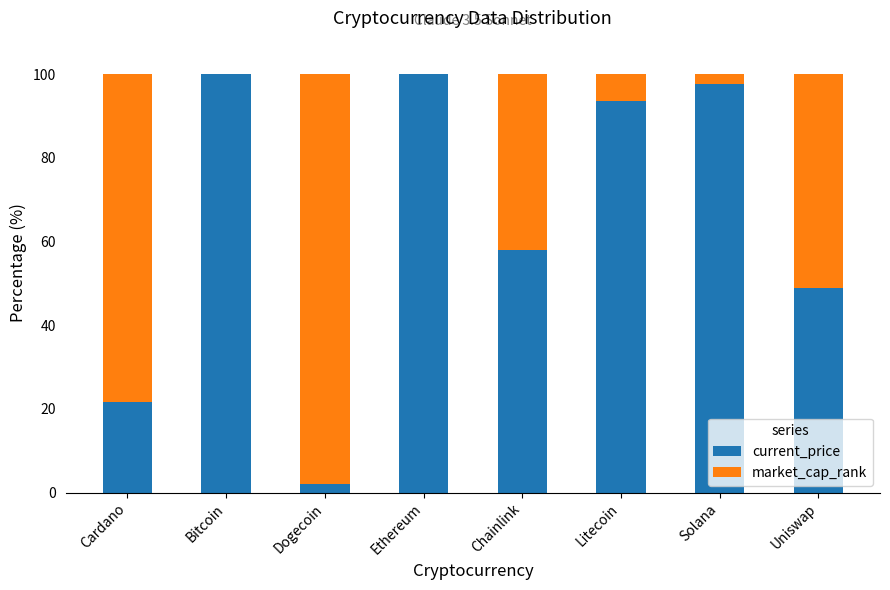

True or false: current_price has a value of 12.2 at Chainlink.

False